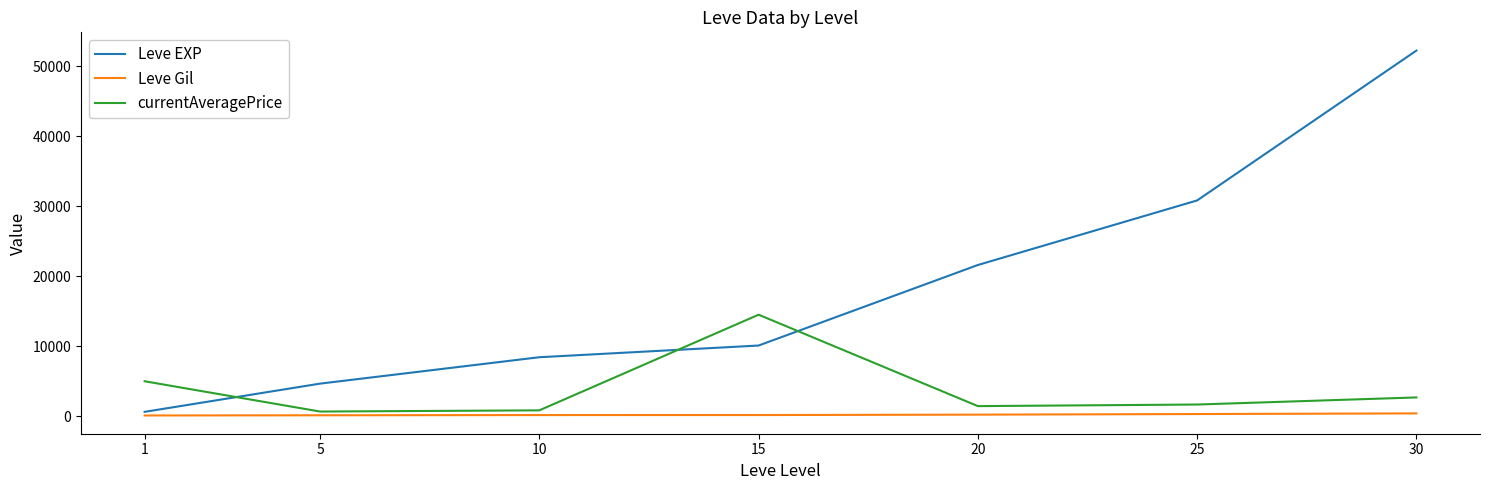

Read the Leve Gil value at 30.

410.0